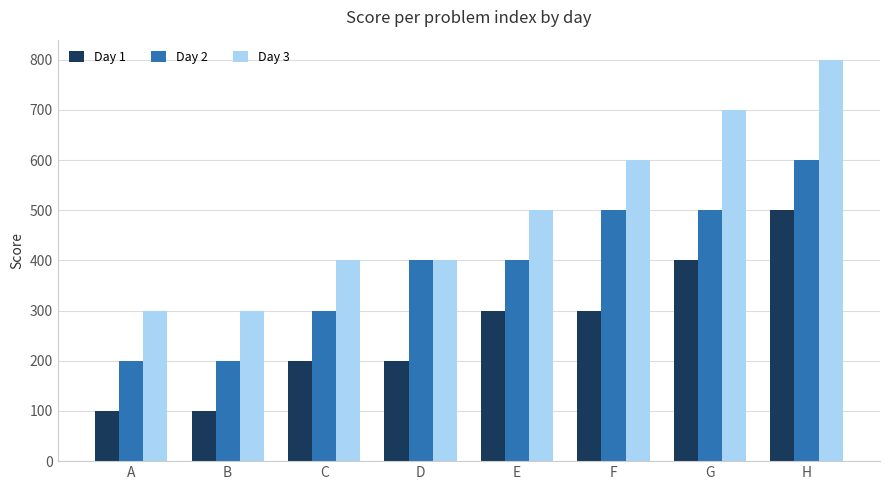

Reading right to left, list all the values displayed in this chart.

Day 1: H=500	G=400	F=300	E=300	D=200	C=200	B=100	A=100
Day 2: H=600	G=500	F=500	E=400	D=400	C=300	B=200	A=200
Day 3: H=800	G=700	F=600	E=500	D=400	C=400	B=300	A=300